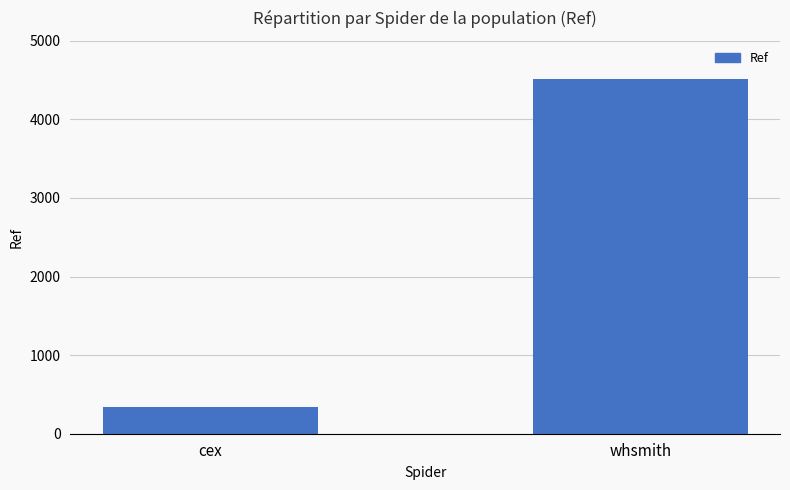

What position from the right is cex?

2